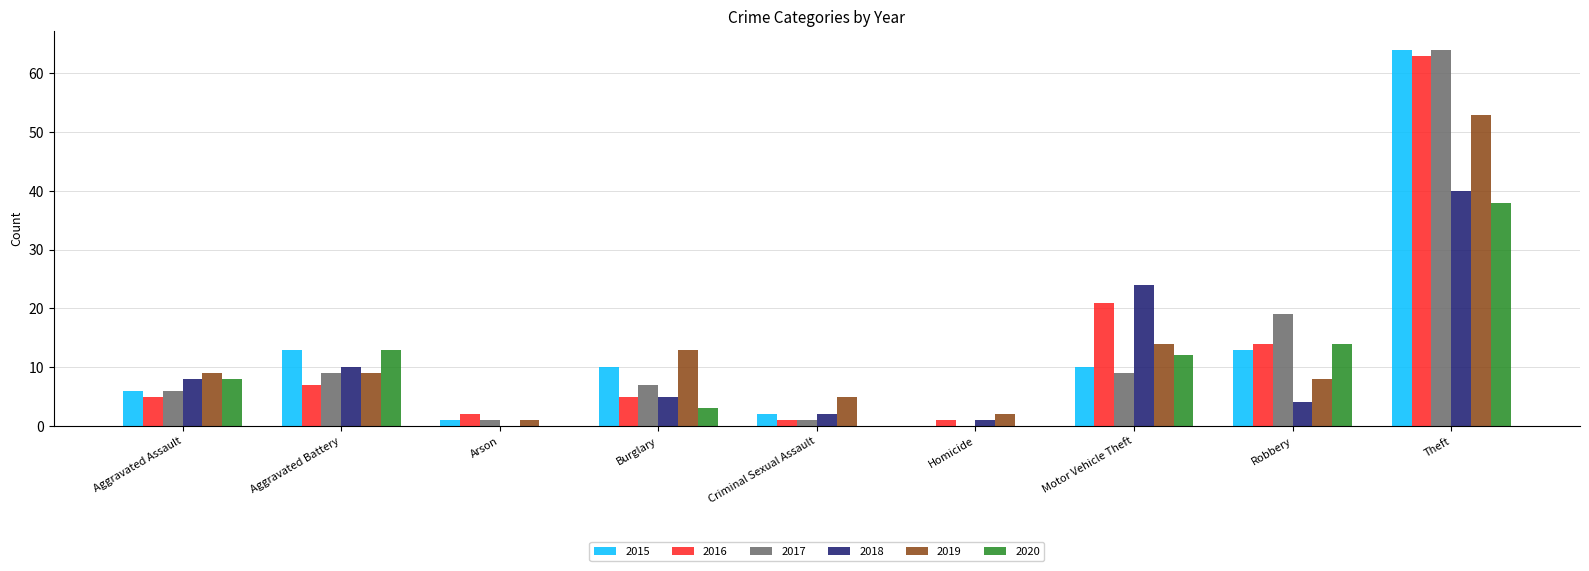

What is the maximum value for 2017?

64